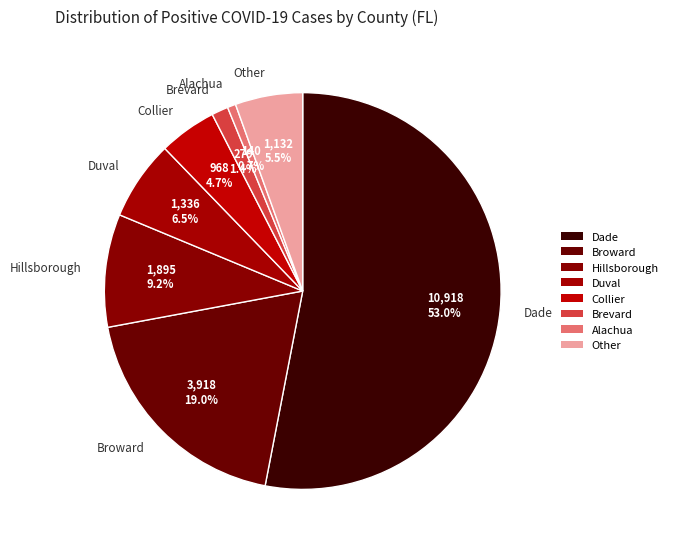

Rank the categories by value from highest to lowest.

Dade, Broward, Hillsborough, Duval, Other, Collier, Brevard, Alachua